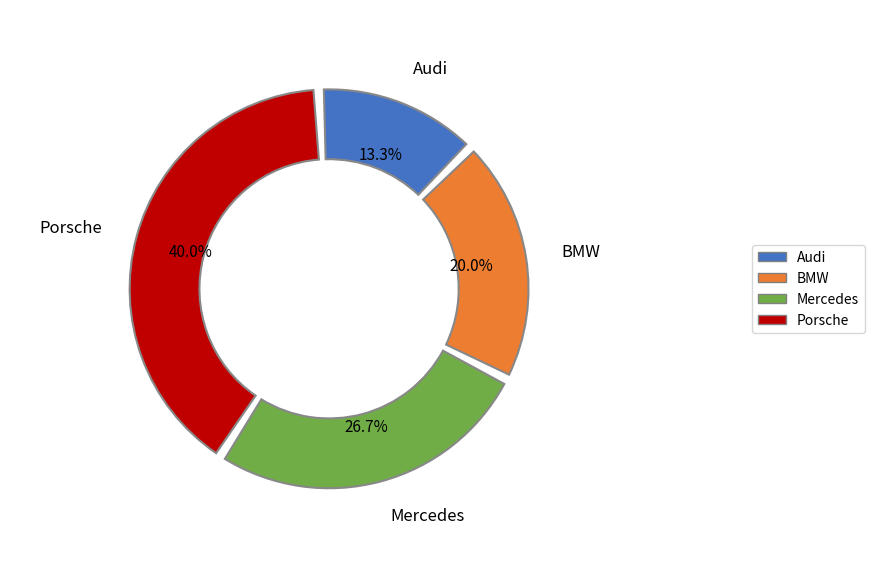

Combined, do Mercedes and Audi account for over 50%?

No